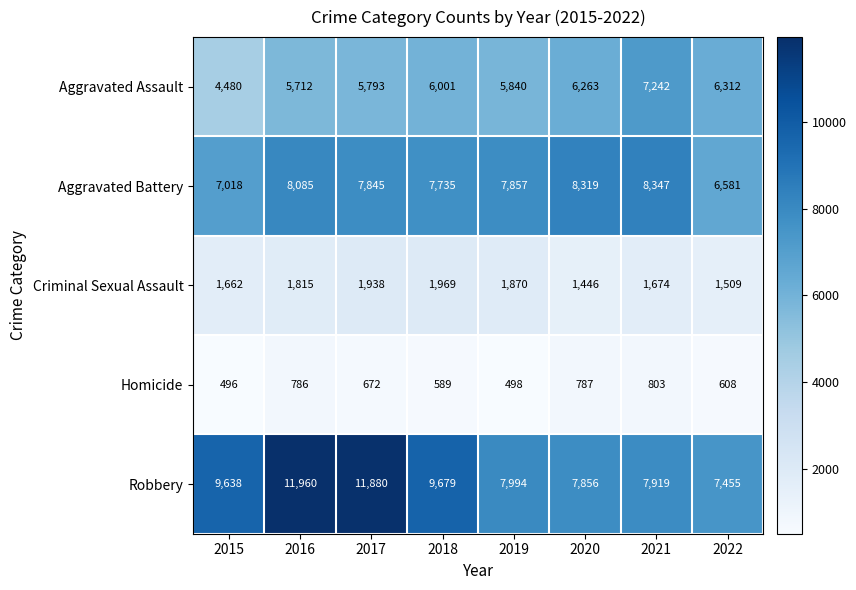

At which category is the sum across all series the highest?

2016